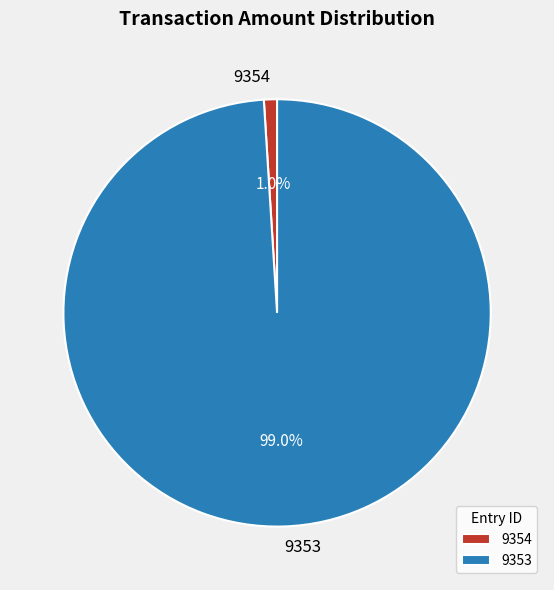

Do 9353 and 9354 together represent more than half of the pie?

Yes